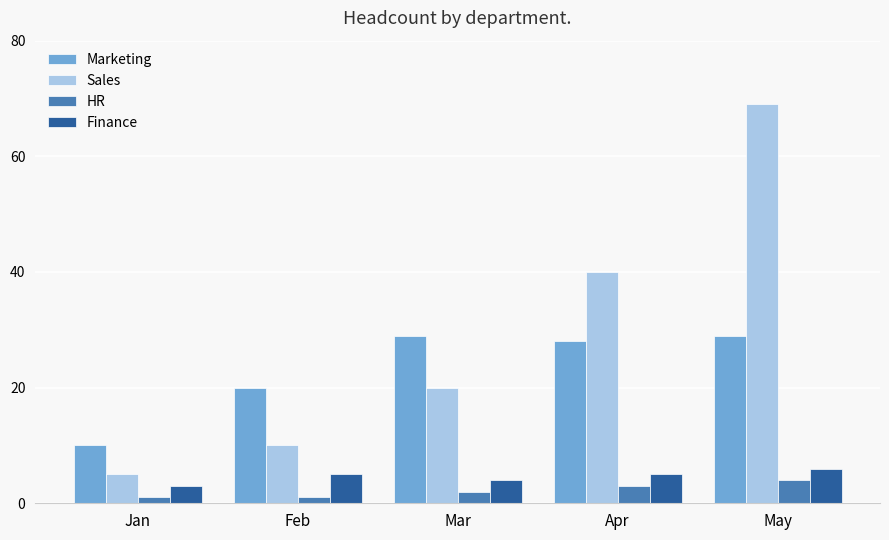

What is the spread (max minus min) of values at May?

65